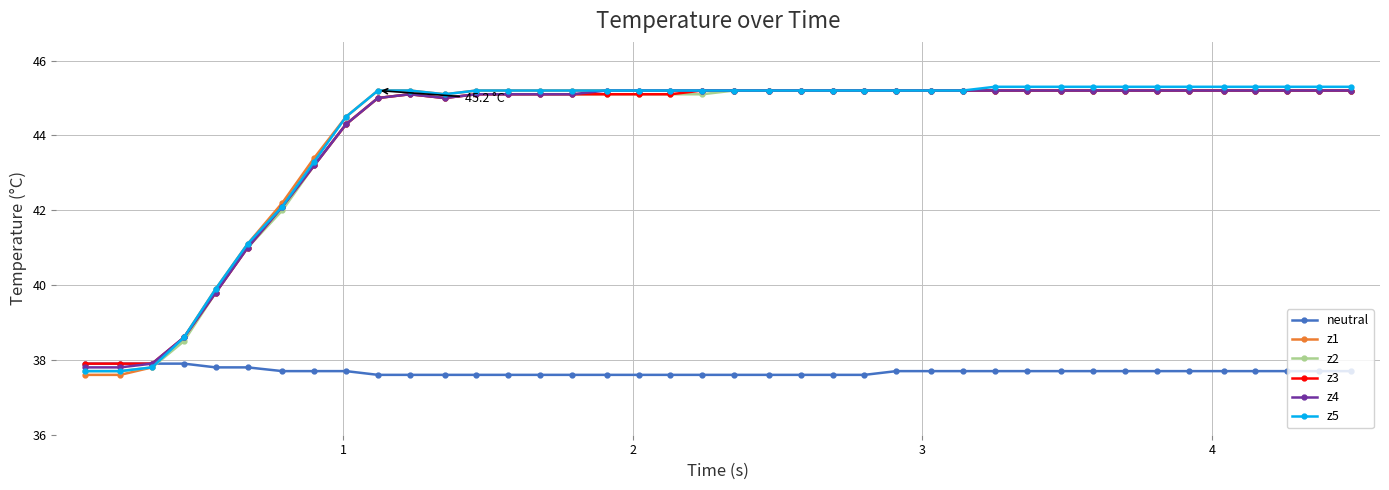

Reading left to right, transcribe all the data shown in this chart.

neutral: 37.9	37.9	37.9	37.9	37.8	37.8	37.7	37.7	37.7	37.6	37.6	37.6	37.6	37.6	37.6	37.6	37.6	37.6	37.6	37.6	37.6	37.6	37.6	37.6	37.6	37.7	37.7	37.7	37.7	37.7	37.7	37.7	37.7	37.7	37.7	37.7	37.7	37.7	37.7	37.7
z1: 37.6	37.6	37.8	38.6	39.9	41.1	42.2	43.4	44.5	45.2	45.2	45.1	45.2	45.2	45.2	45.2	45.2	45.2	45.2	45.2	45.2	45.2	45.2	45.2	45.2	45.2	45.2	45.2	45.2	45.2	45.2	45.2	45.2	45.2	45.2	45.2	45.2	45.2	45.2	45.2
z2: 37.7	37.7	37.8	38.5	39.8	41.0	42.0	43.2	44.3	45.0	45.1	45.0	45.1	45.1	45.1	45.1	45.1	45.1	45.1	45.1	45.2	45.2	45.2	45.2	45.2	45.2	45.2	45.2	45.2	45.2	45.2	45.2	45.2	45.2	45.2	45.2	45.2	45.2	45.2	45.2
z3: 37.9	37.9	37.9	38.6	39.8	41.0	42.1	43.2	44.3	45.0	45.1	45.0	45.1	45.1	45.1	45.1	45.1	45.1	45.1	45.2	45.2	45.2	45.2	45.2	45.2	45.2	45.2	45.2	45.2	45.2	45.2	45.2	45.2	45.2	45.2	45.2	45.2	45.2	45.2	45.2
z4: 37.8	37.8	37.9	38.6	39.8	41.0	42.1	43.2	44.3	45.0	45.1	45.0	45.1	45.1	45.1	45.1	45.2	45.2	45.2	45.2	45.2	45.2	45.2	45.2	45.2	45.2	45.2	45.2	45.2	45.2	45.2	45.2	45.2	45.2	45.2	45.2	45.2	45.2	45.2	45.2
z5: 37.7	37.7	37.8	38.6	39.9	41.1	42.1	43.3	44.5	45.2	45.2	45.1	45.2	45.2	45.2	45.2	45.2	45.2	45.2	45.2	45.2	45.2	45.2	45.2	45.2	45.2	45.2	45.2	45.3	45.3	45.3	45.3	45.3	45.3	45.3	45.3	45.3	45.3	45.3	45.3